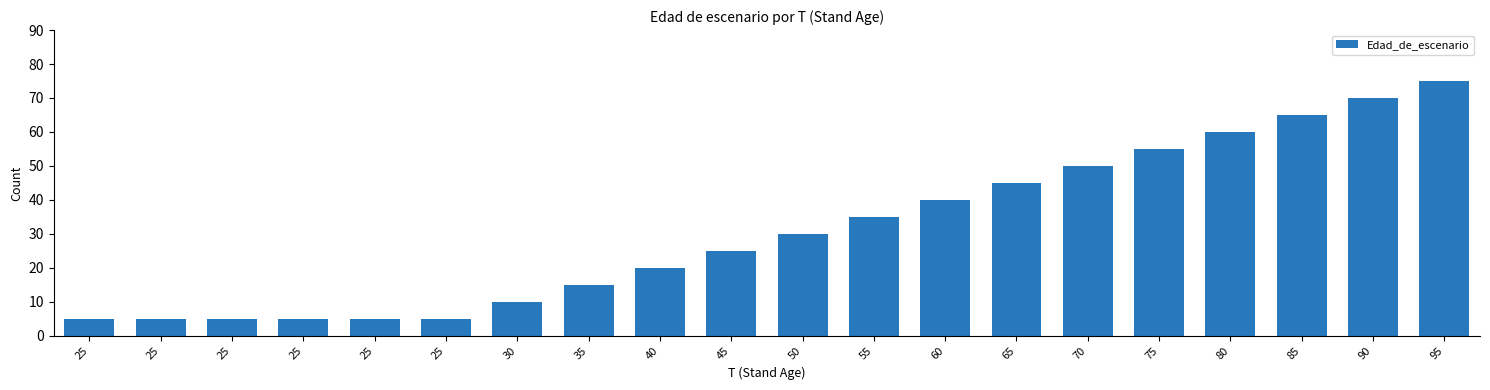

What is the maximum value shown in the chart?

75